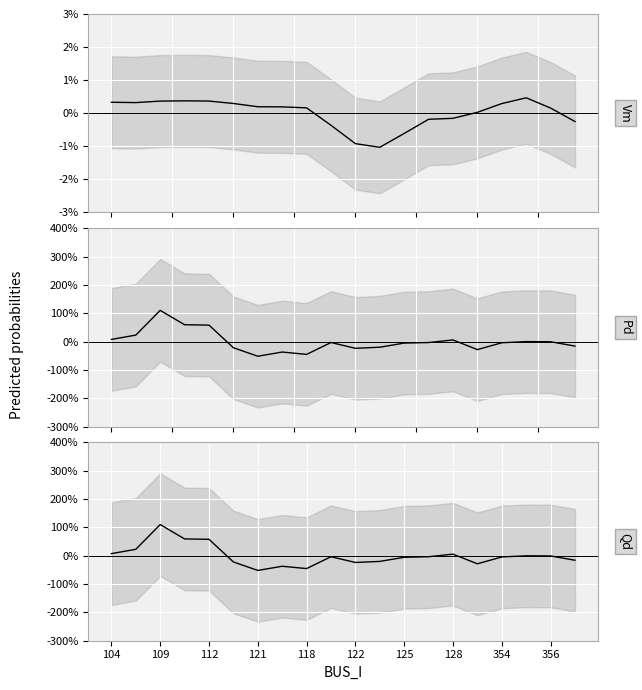

The value of Qd at 356 is -3.5. True or false?

True